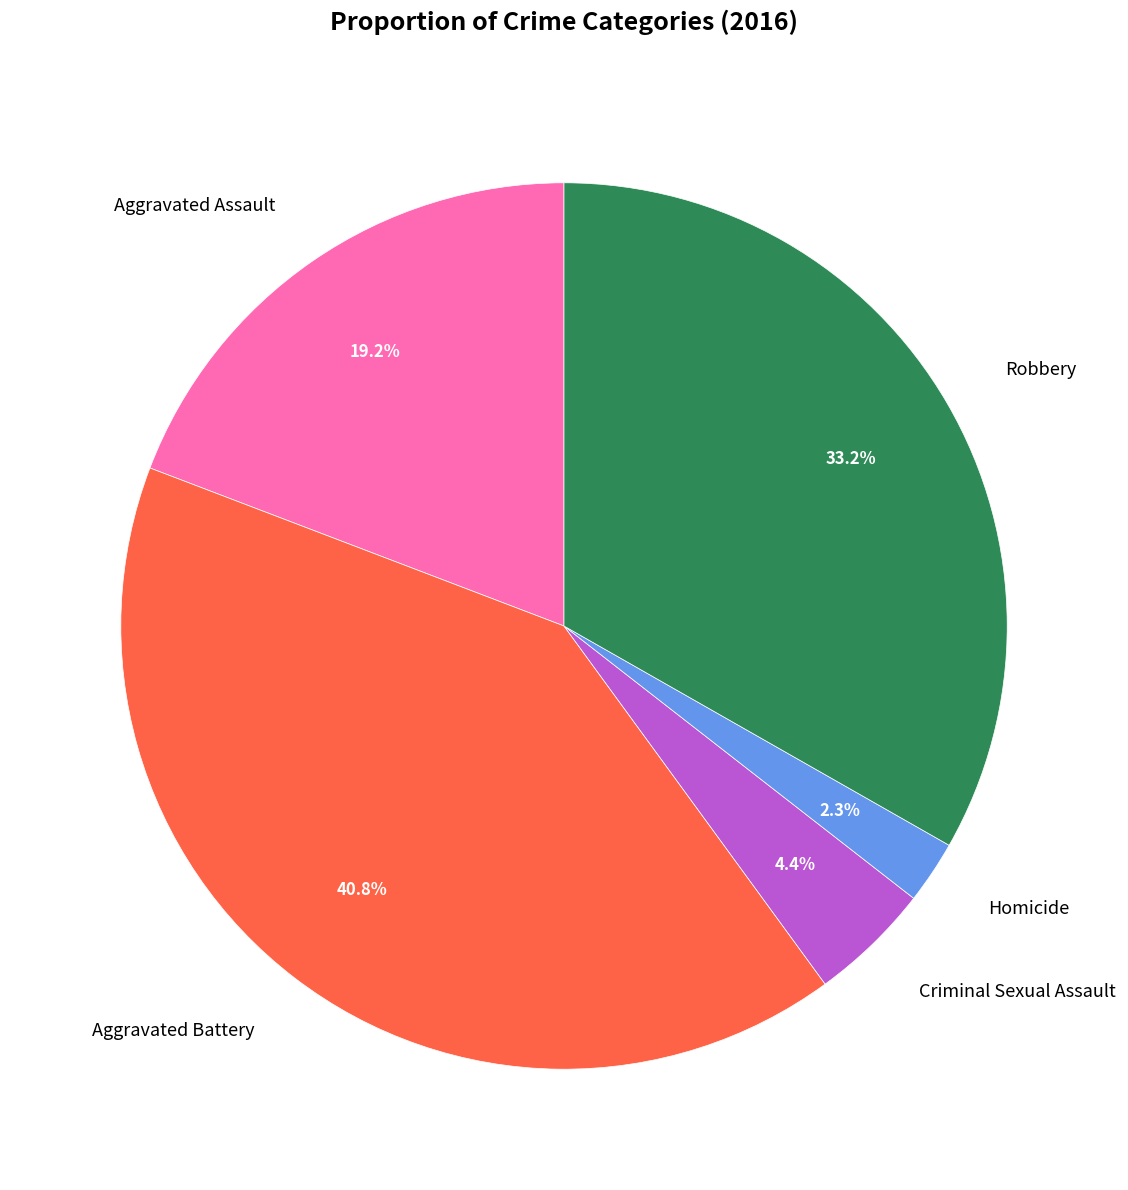

Which category has the biggest portion of the pie?

Aggravated Battery